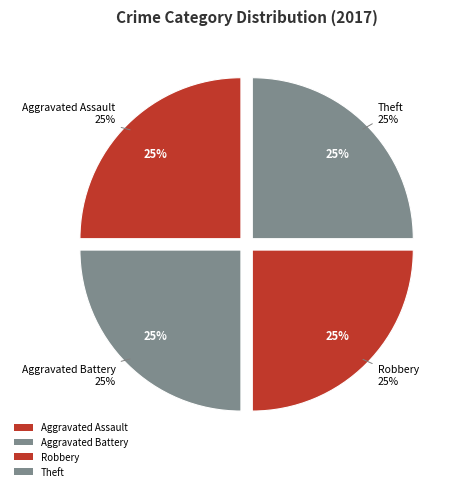

To the nearest percent, what is the combined percentage of Aggravated Assault and Theft?

50%